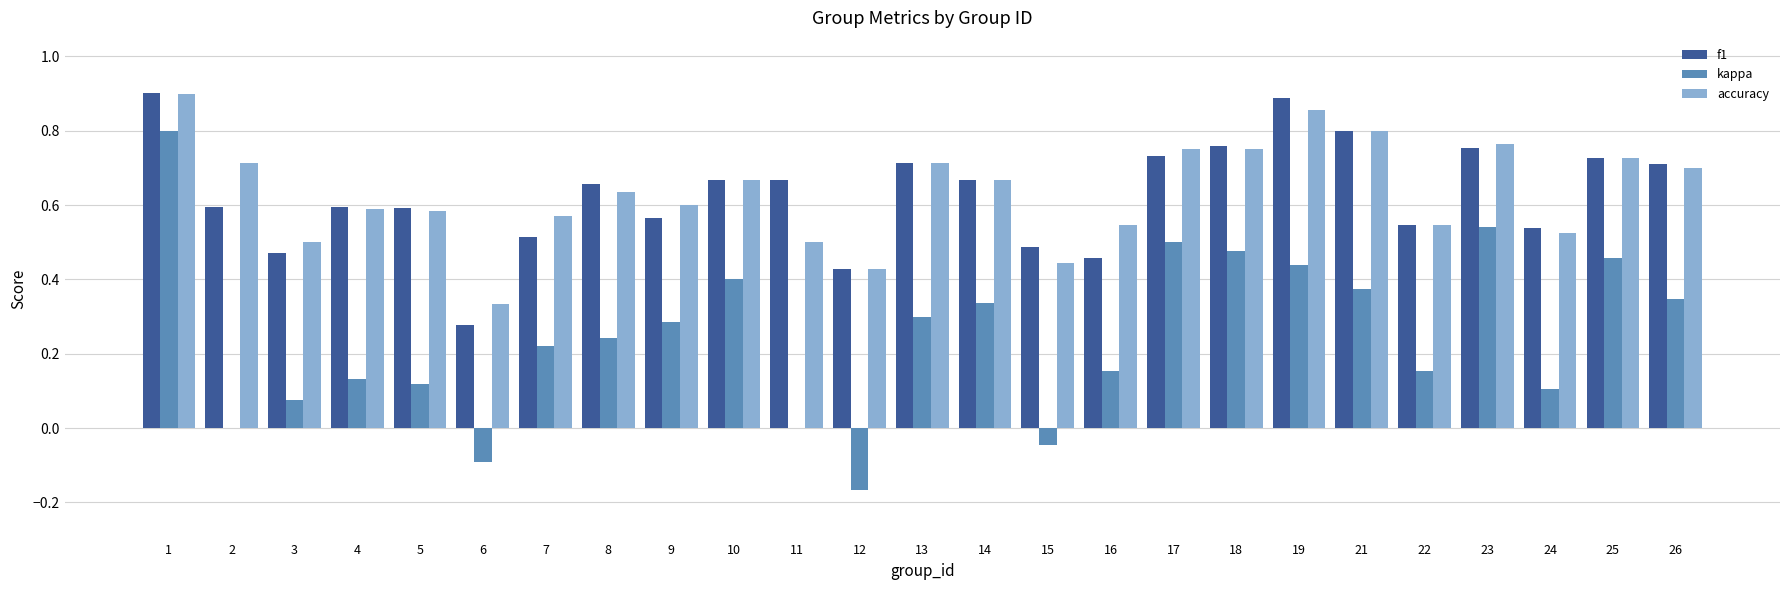

What is the sum of all kappa values?

6.2